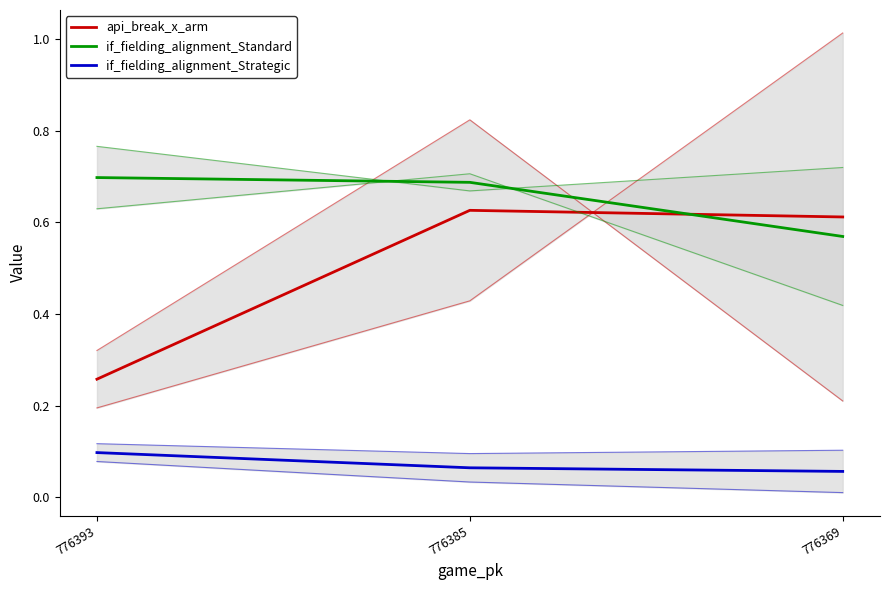

What is the highest value of the if_fielding_alignment_Standard series?

0.7